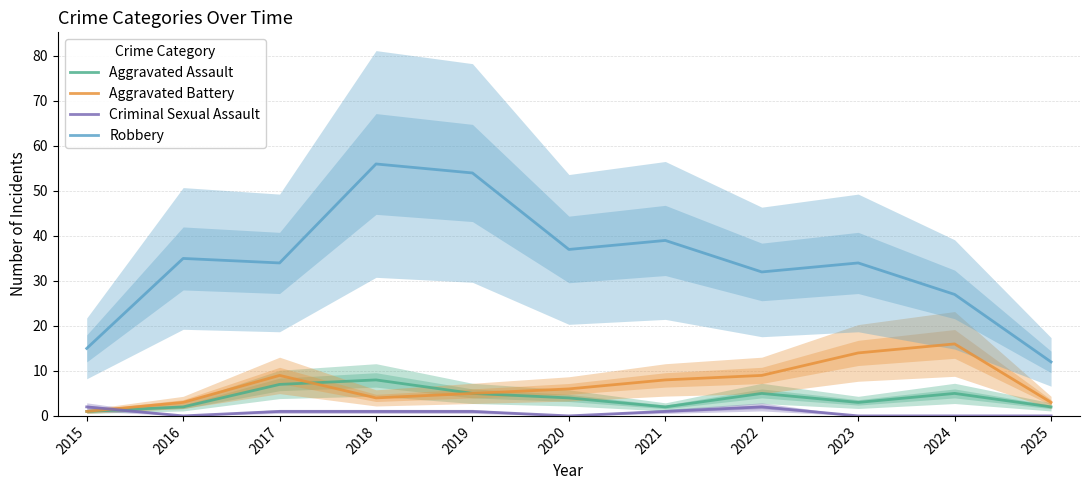

True or false: Robbery and Aggravated Battery intersect in this chart.

False